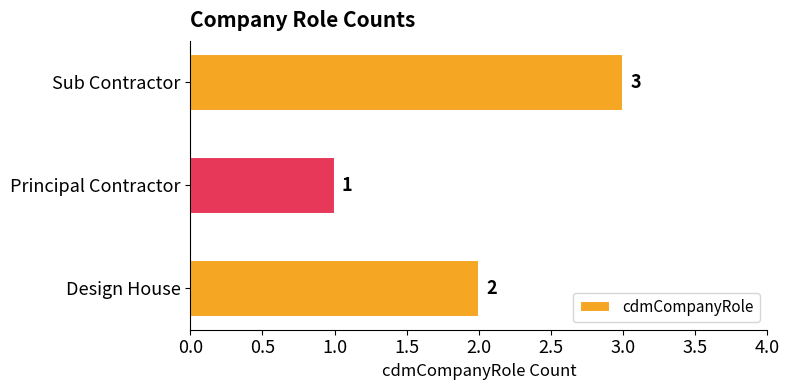

What is the difference between the maximum and second lowest values?

1